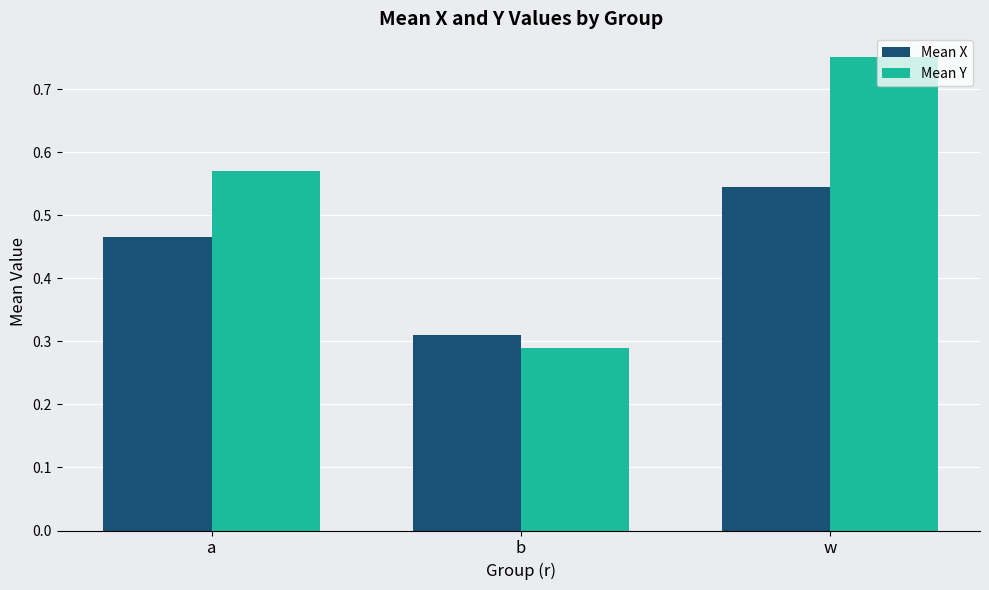

The value of Mean Y at w is 1.2. True or false?

False